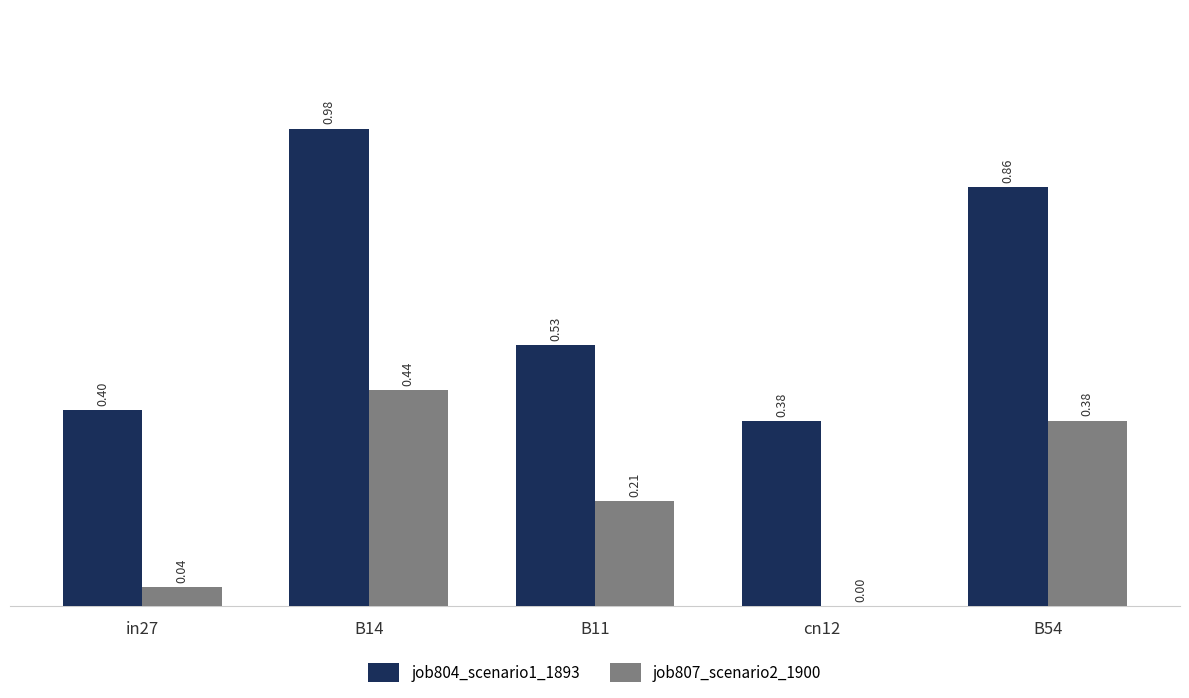

Between B14 and B11, which series saw the biggest shift?

job804_scenario1_1893